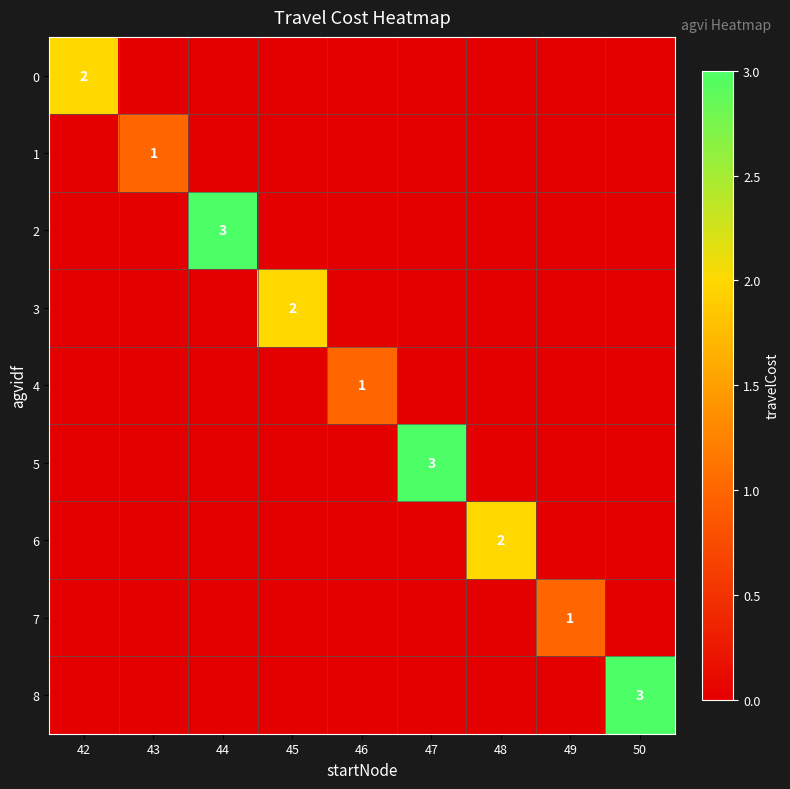

The 4 series shows 1 at 46. True or false?

True